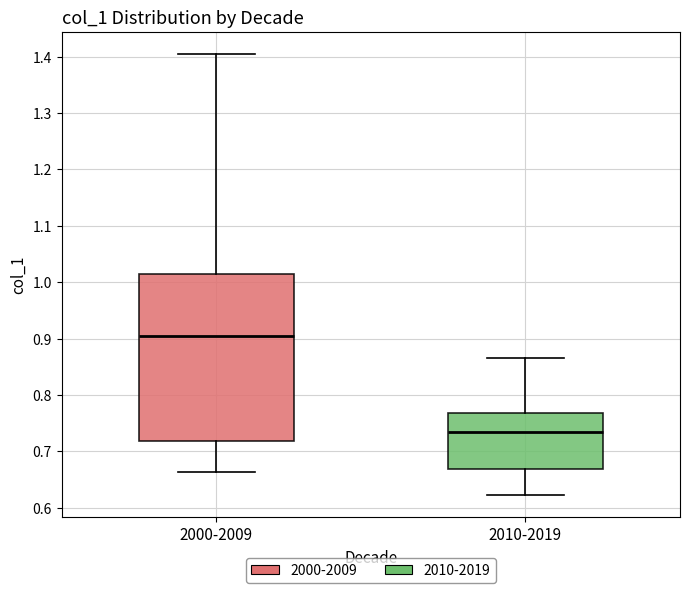

Where does the upper whisker of the box for 2000-2009 end on the y-axis? The values are not printed on the chart, so give them approximately, as read against the axis.

1.40